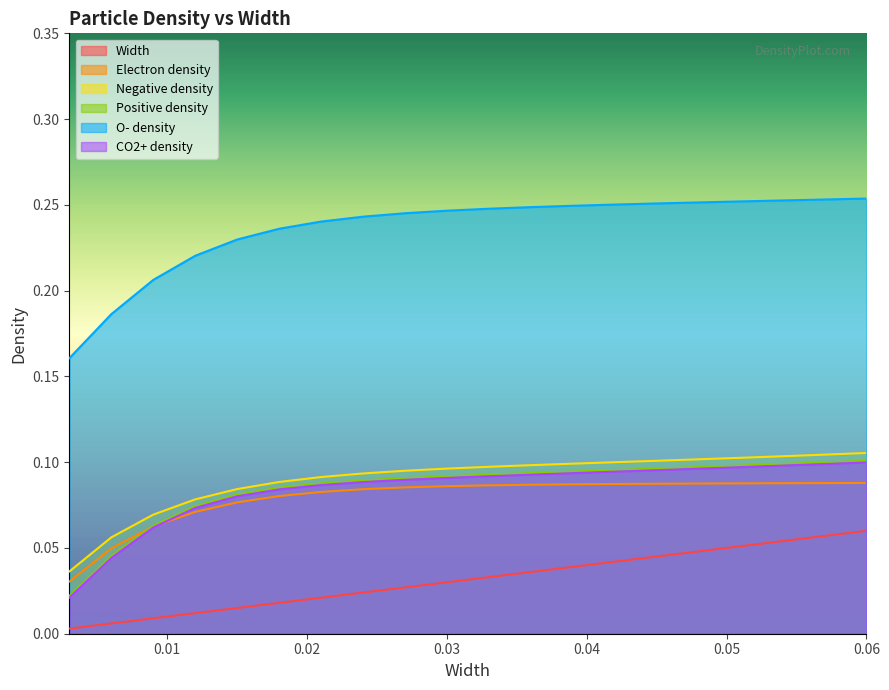

What position from the left is 0.027?

9